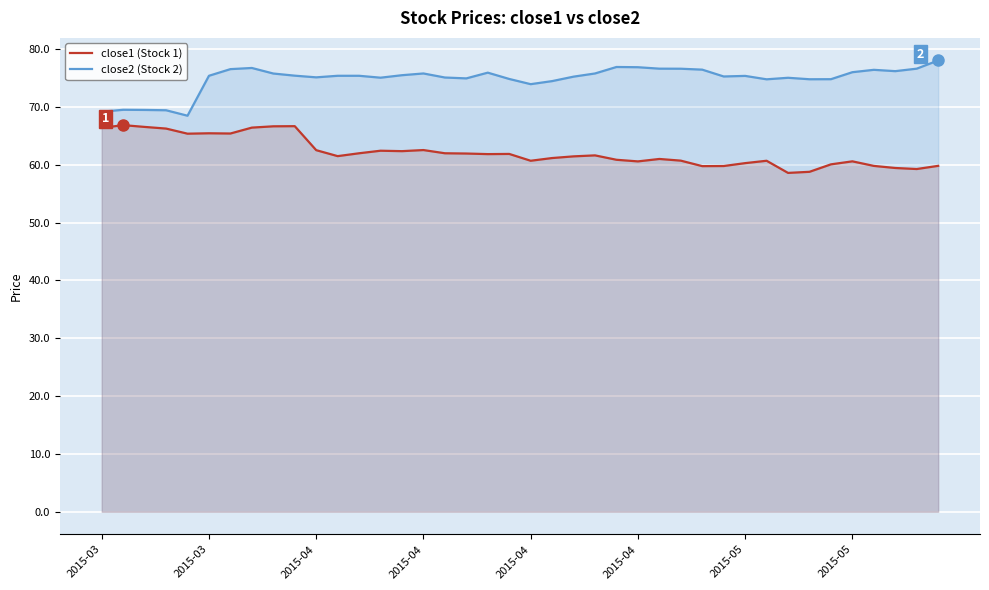

At which category is the sum across all series the highest?

2015-05